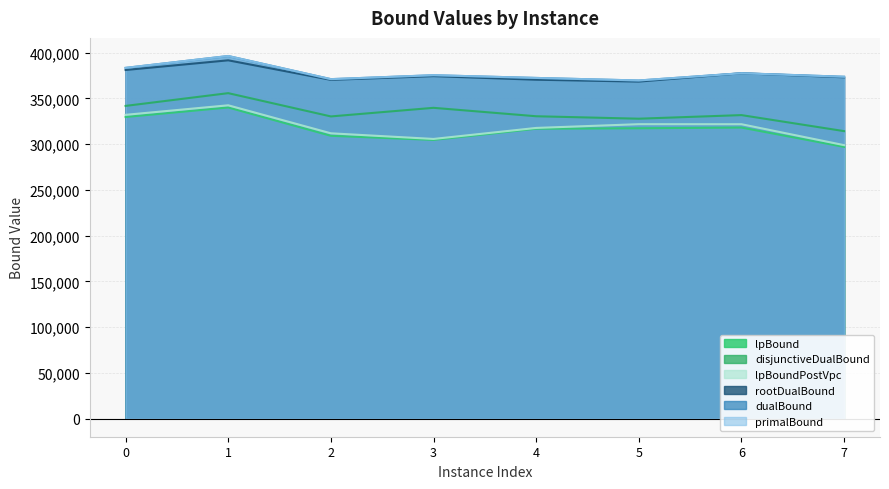

Reading left to right, list all the values displayed in this chart.

lpBound: 329598.6	340010.7	309070.7	304560.4	316793.5	317284.9	318052.9	296940.9
disjunctiveDualBound: 341737.9	355672.8	330226.7	339633.6	330425.7	327749.5	331678.2	314164.1
lpBoundPostVpc: 331973.7	342385.7	311779.1	305613.7	317648.1	321747.8	321716.9	298846.1
rootDualBound: 380987.3	391564.6	370201.5	374249.9	370359.0	368300.8	377399.3	372987.0
dualBound: 383285.0	396248.6	370975.0	375264.9	372297.0	369499.3	377405.5	373587.1
primalBound: 383285.0	396248.6	370975.0	375264.9	372297.0	369523.4	377430.1	373587.1